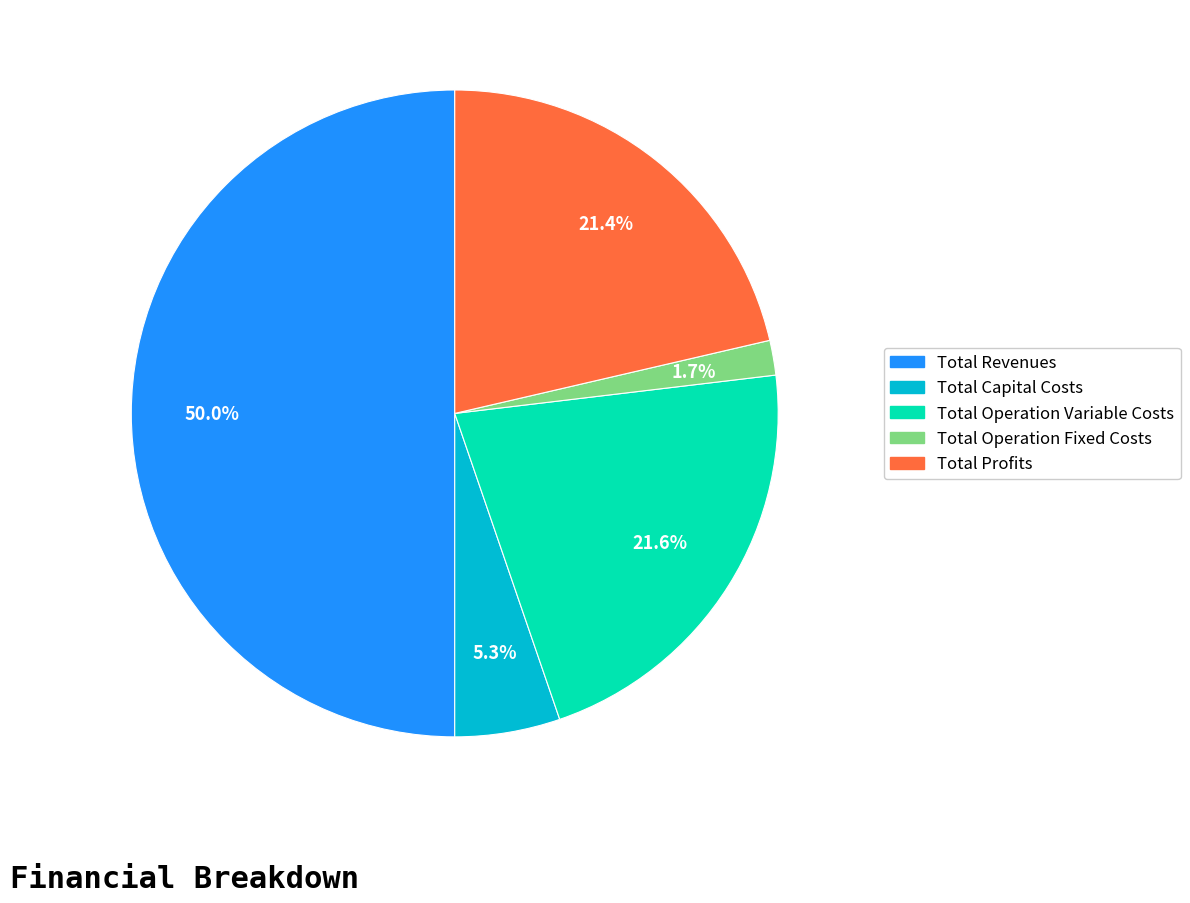

What percentage is the Total Operation Fixed Costs slice, to the nearest percent?

2%